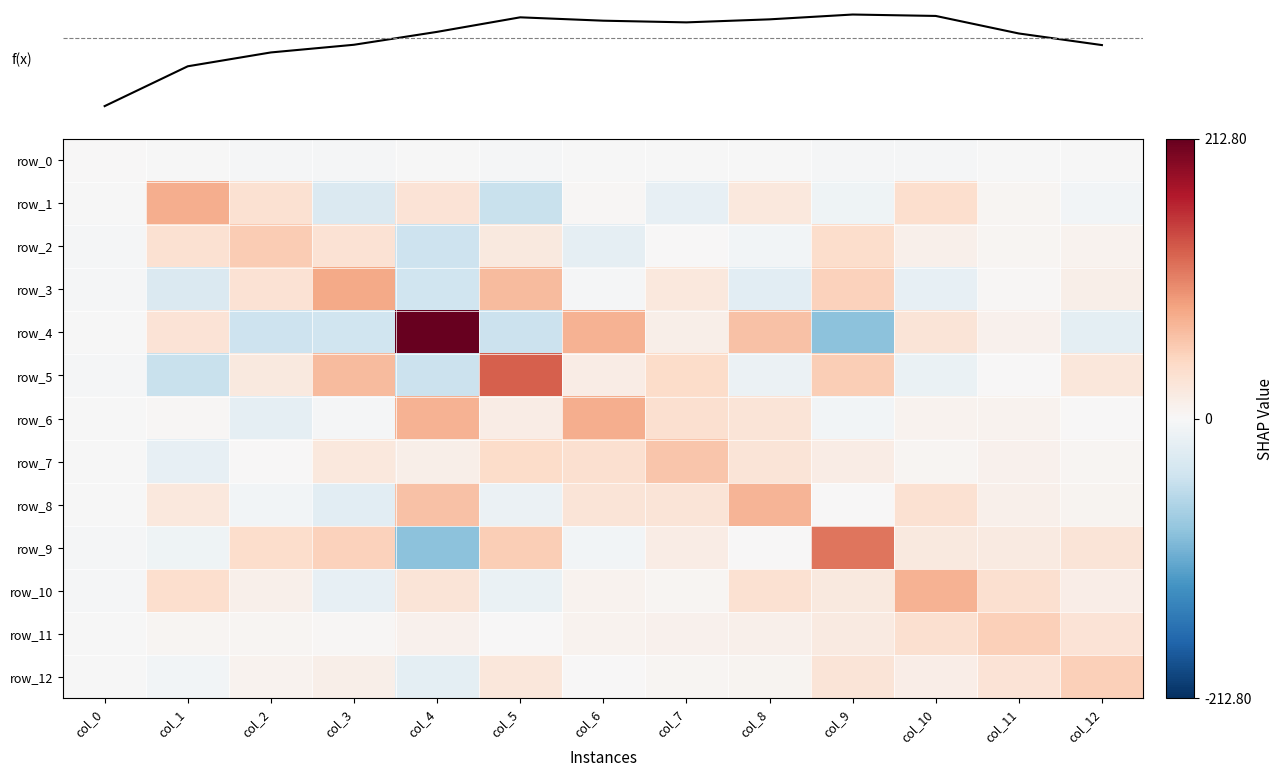

Between col_4 and col_10, which series saw the biggest shift?

row_4